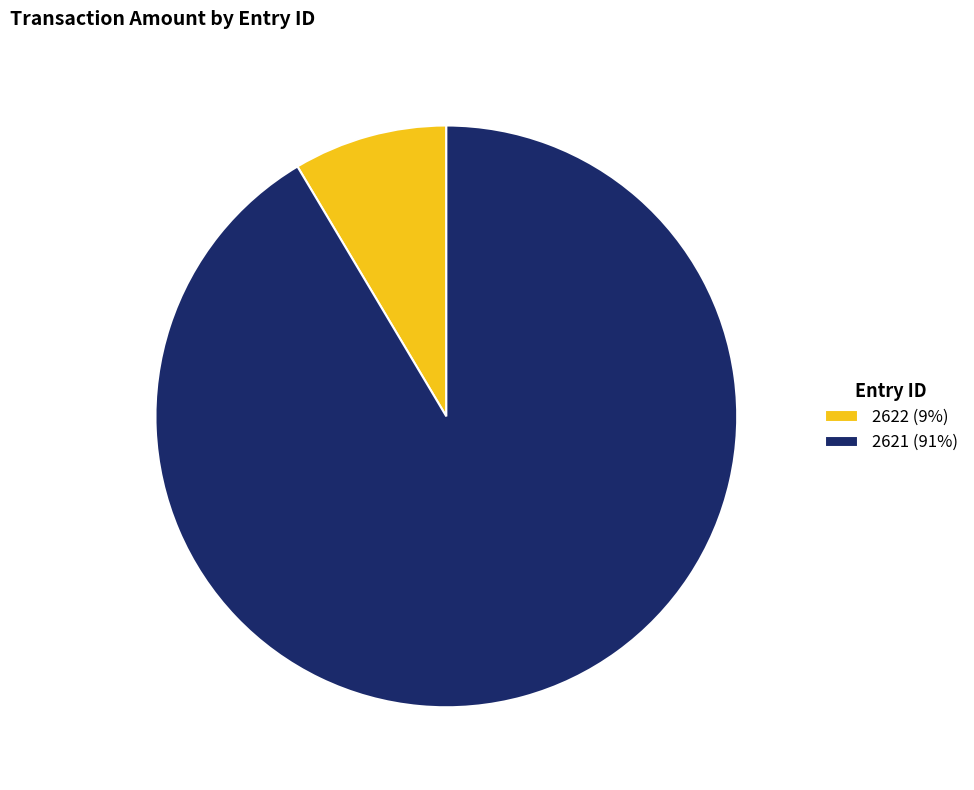

Does 2621 account for over 50% of the chart?

Yes